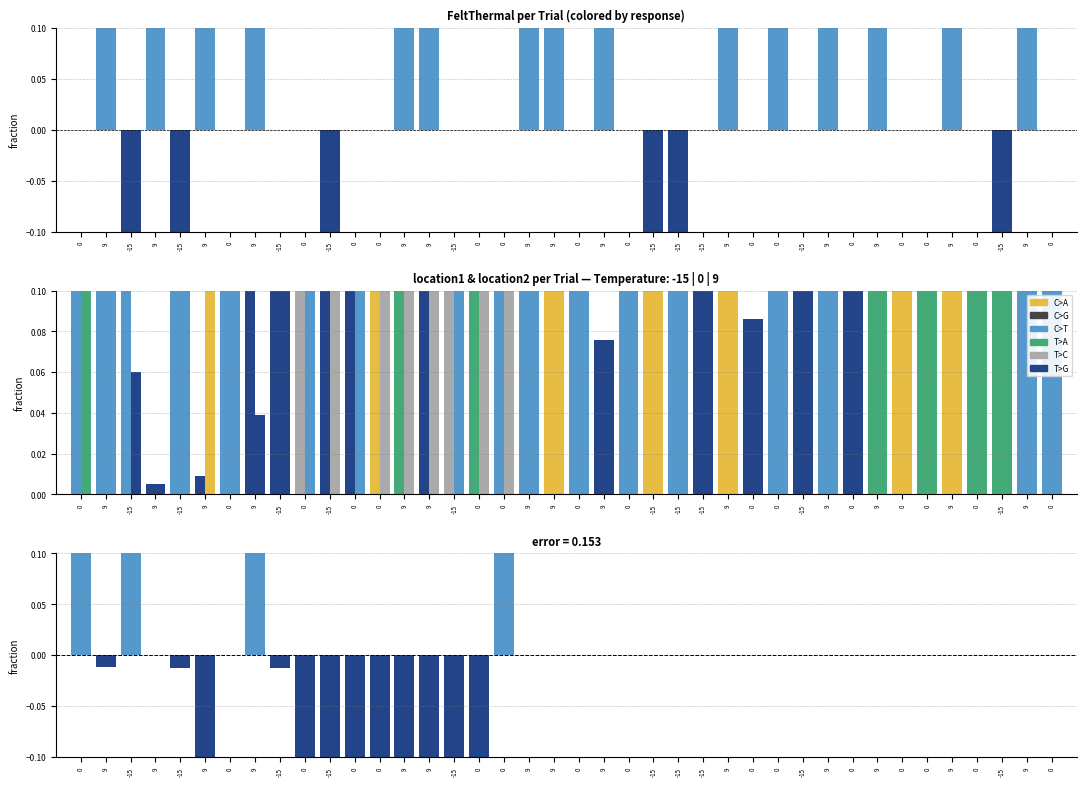

What is the minimum value shown in the chart?

-1.0